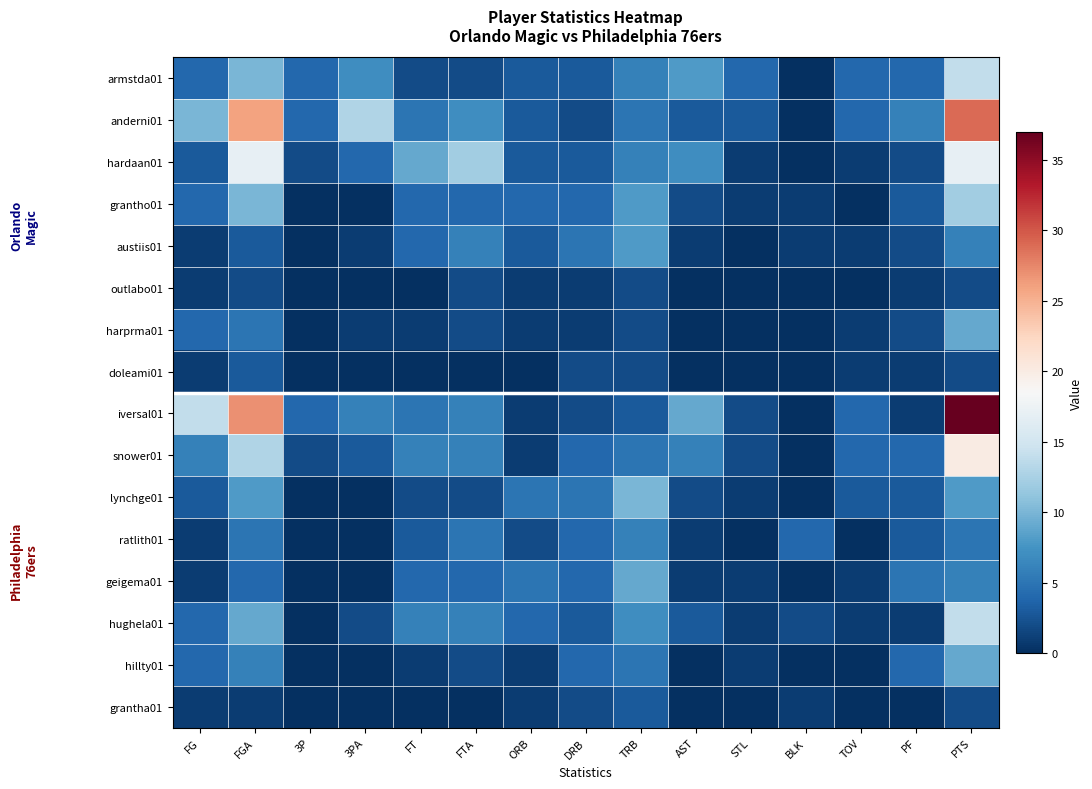

How many series are shown in this chart?

16